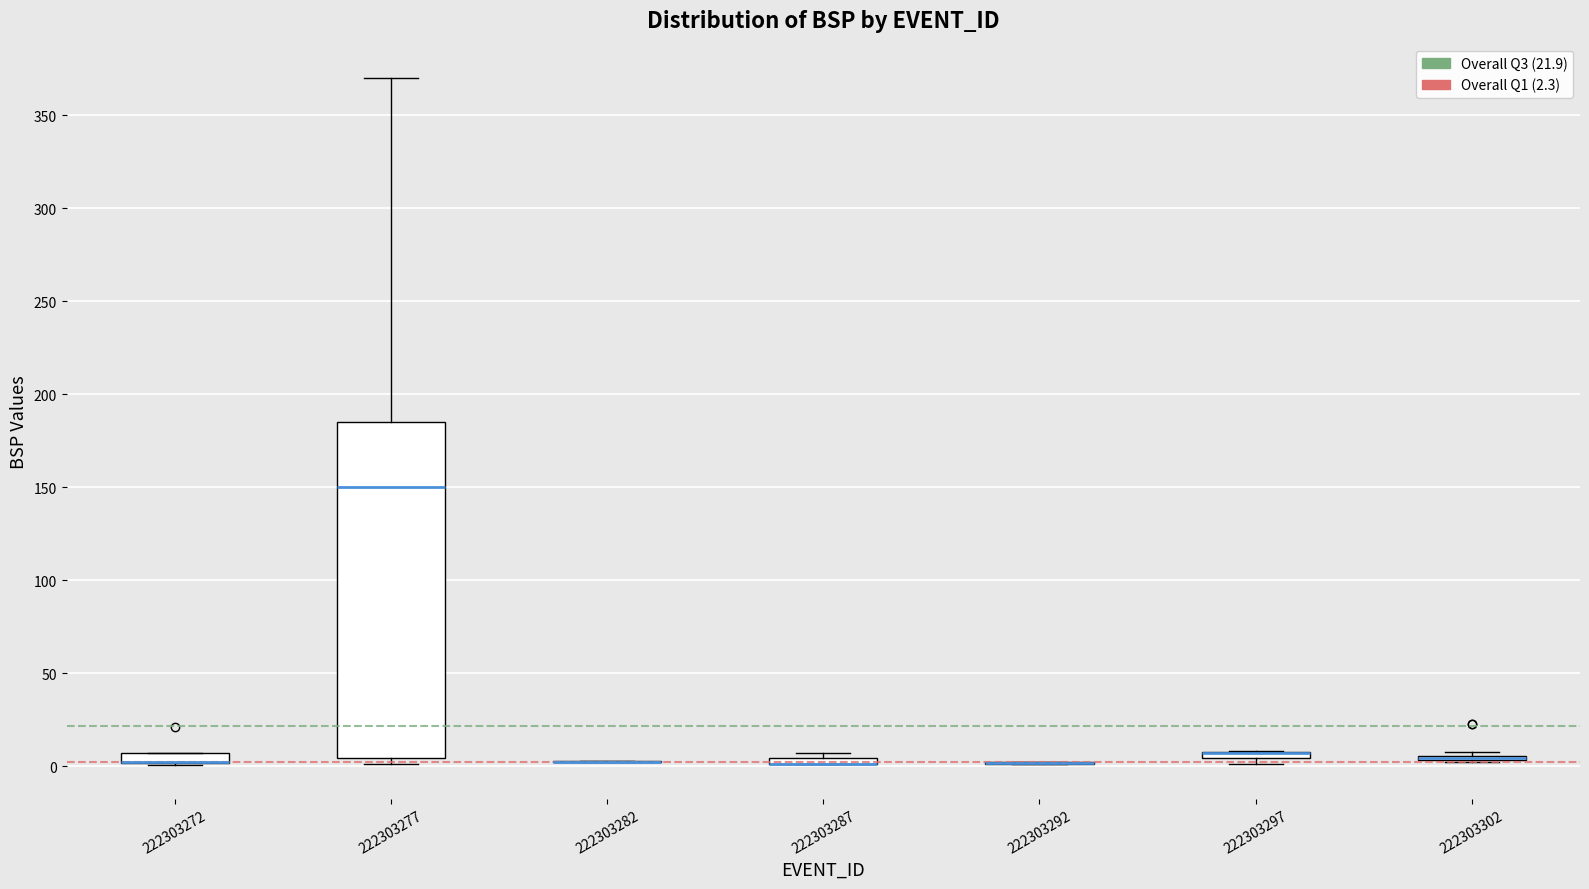

Which box is the tallest, from its lower edge to its upper edge?

222303277